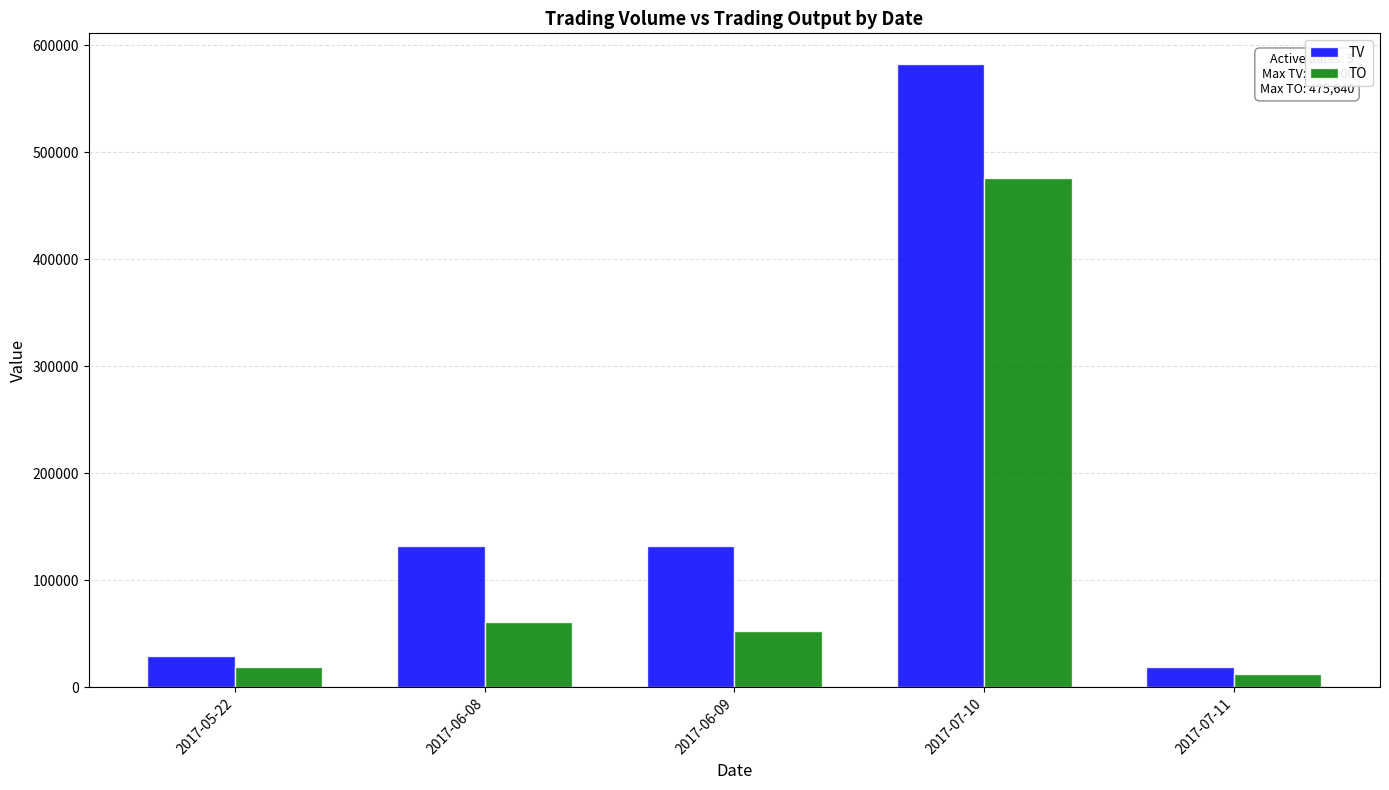

At which category is the sum across all series the highest?

2017-07-10